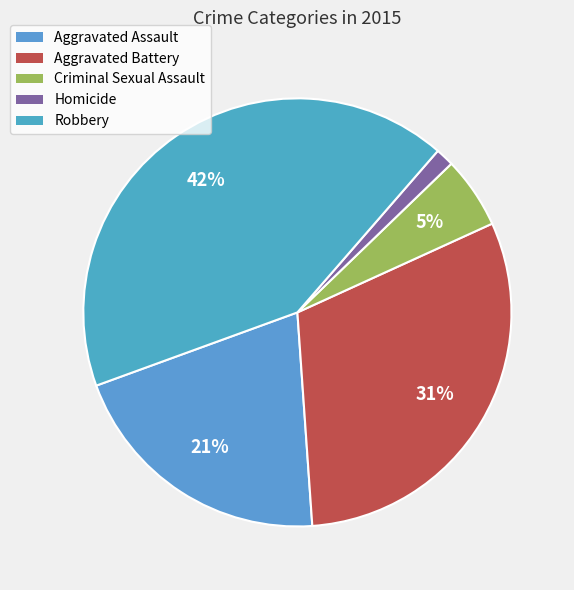

What is the smallest slice in the pie chart?

Homicide